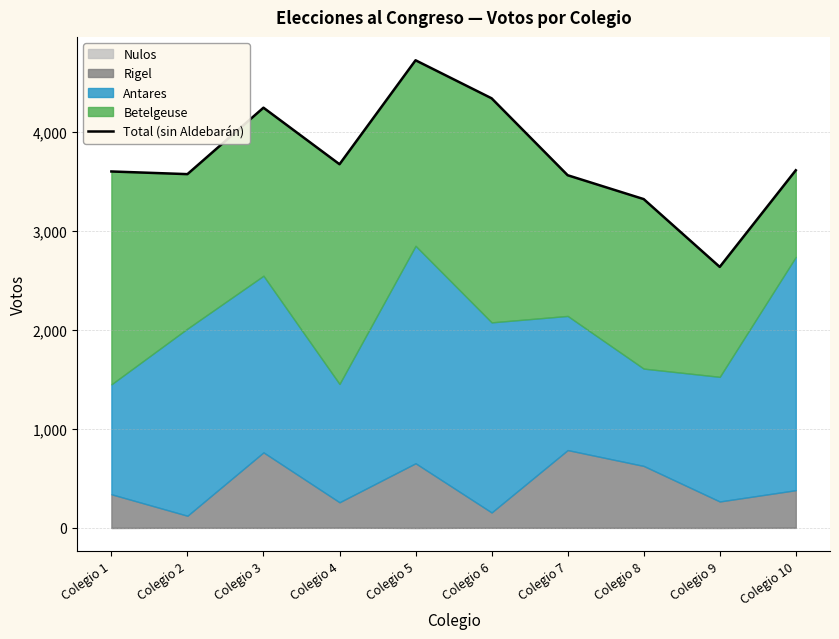

What is the change in value from Colegio 3 to Colegio 7?

-682